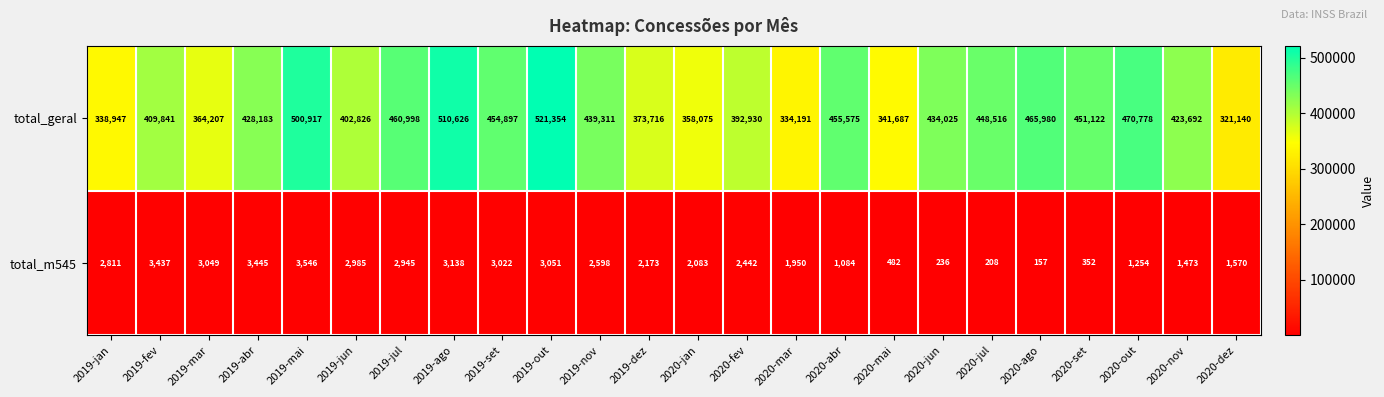

At how many categories does at least one series exceed 351696?

20